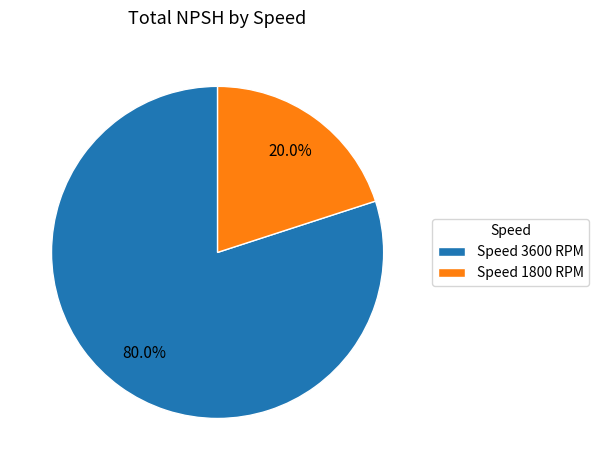

Rank the categories by value from highest to lowest.

Speed 3600 RPM, Speed 1800 RPM